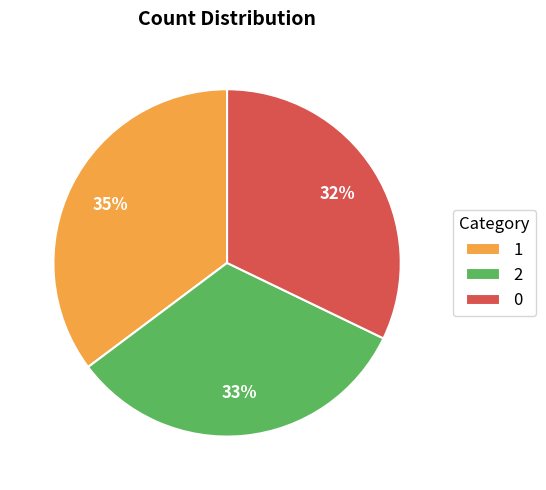

True or false: 0 accounts for 40% of the total.

False